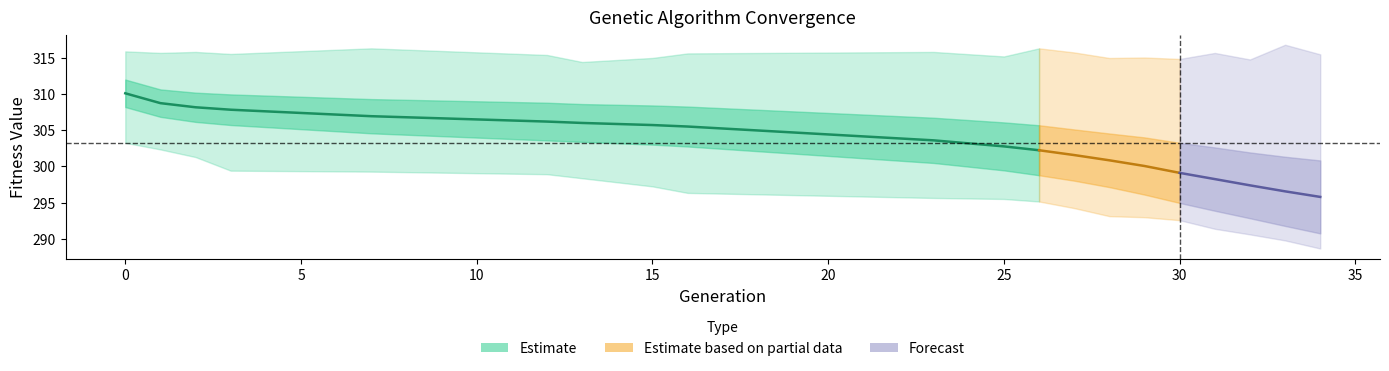

What is the average value of the max series?

315.6